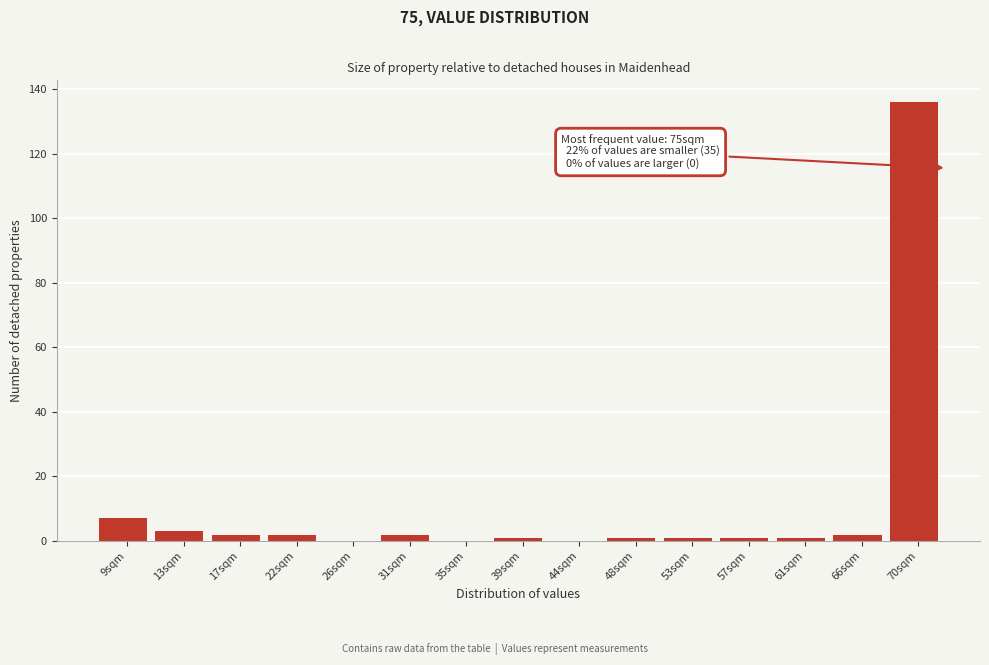

Reading left to right, what are all the values shown in this chart?

9sqm=7	13sqm=3	17sqm=2	22sqm=2	26sqm=0	31sqm=2	35sqm=0	39sqm=1	44sqm=0	48sqm=1	53sqm=1	57sqm=1	61sqm=1	66sqm=2	70sqm=136